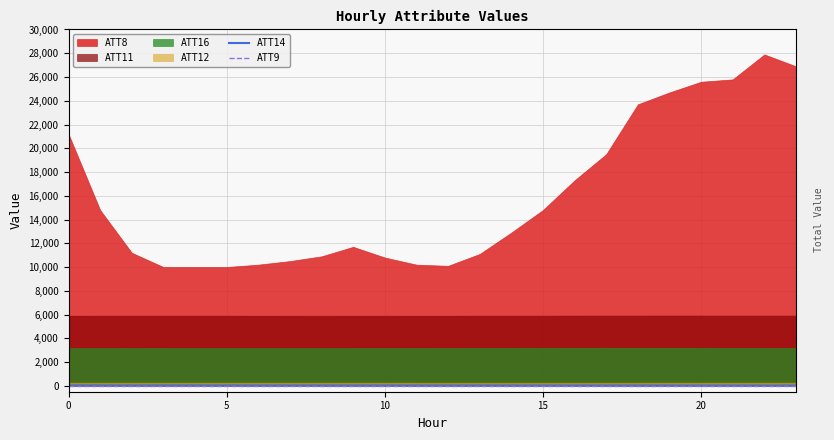

In ATT14, how many points are higher than both neighbors (excluding endpoints)?

5